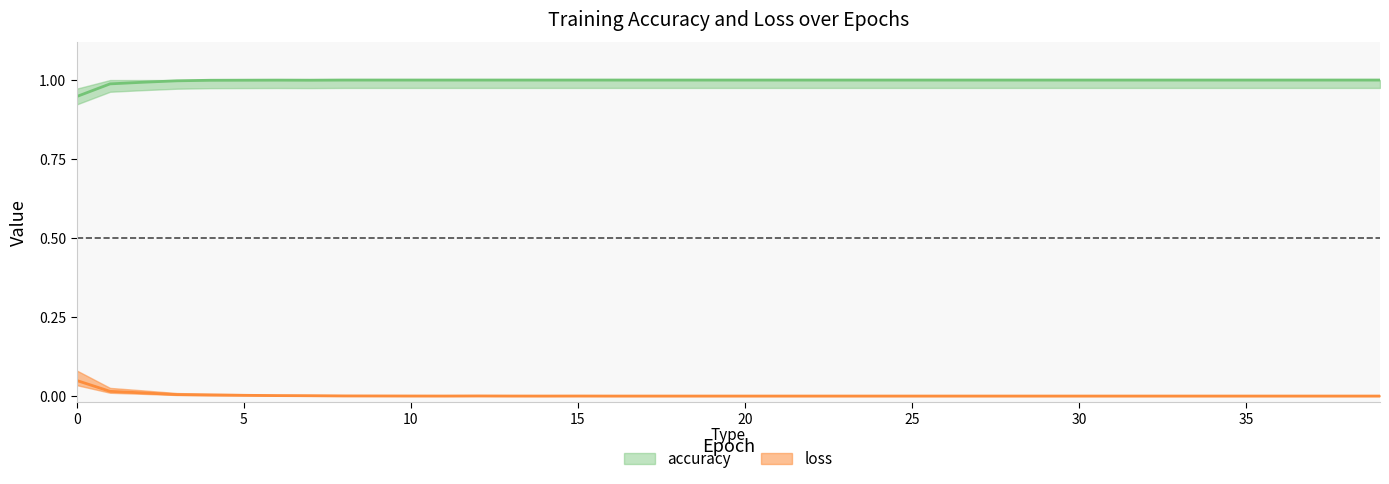

Rank the series at 21 from lowest to highest value.

loss, accuracy